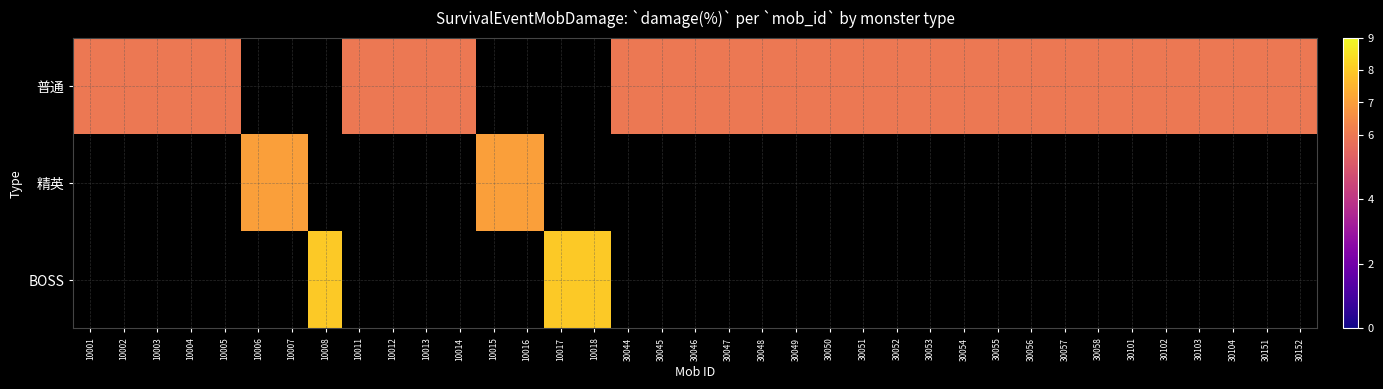

Which series has the largest total across all categories?

普通